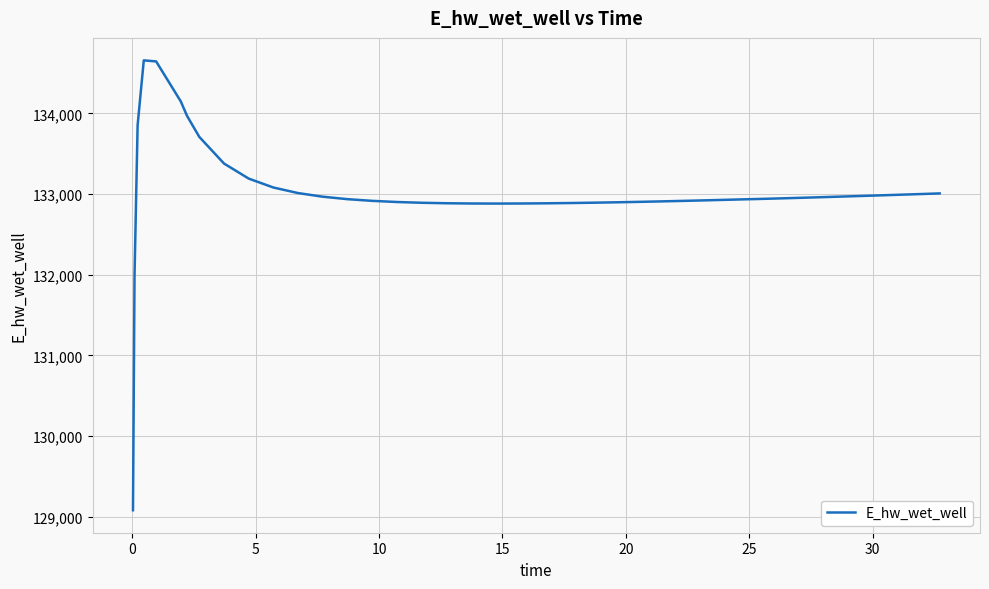

Does the chart display data point markers on the line(s)?

No